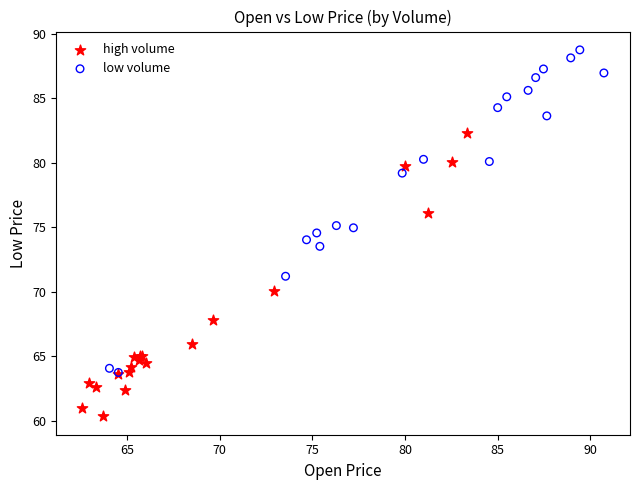

Which series contains the lowest Y value?

high volume